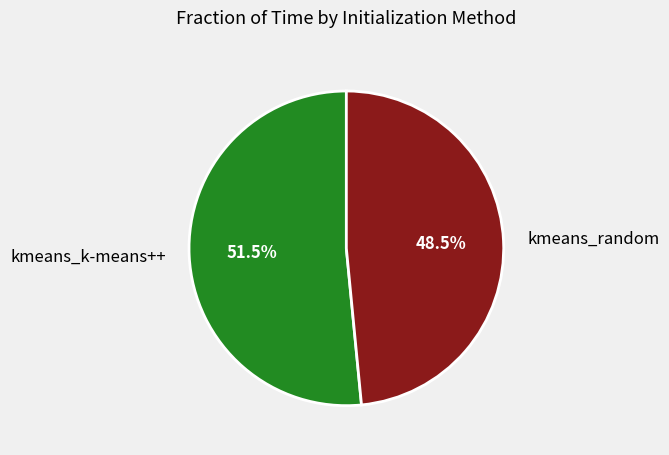

What is the smallest slice in the pie chart?

kmeans_random